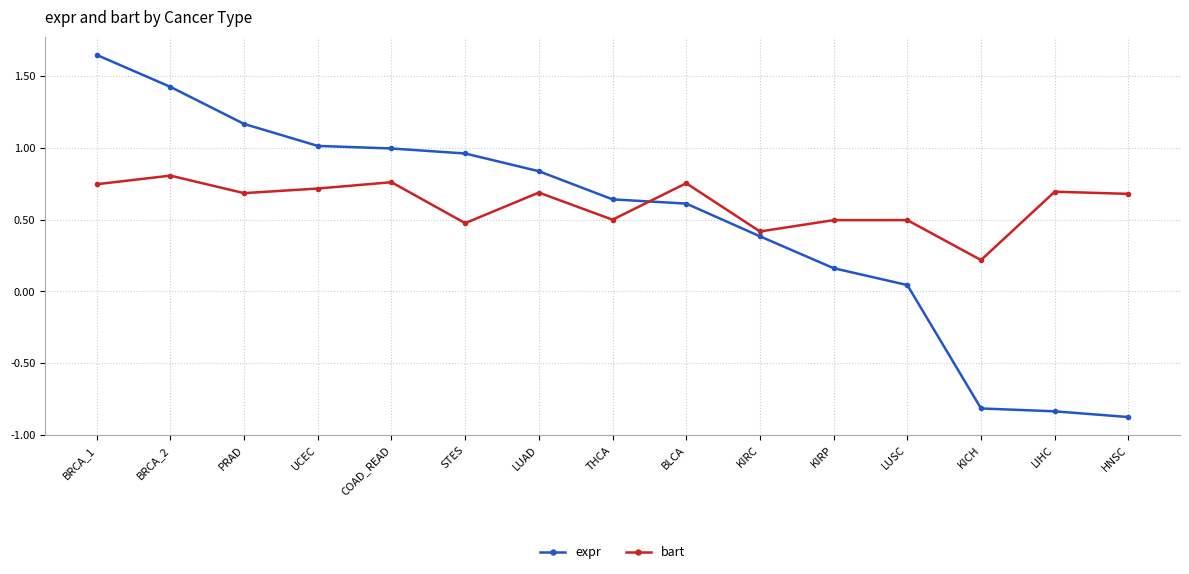

At which category is the sum across all series the highest?

BRCA_1